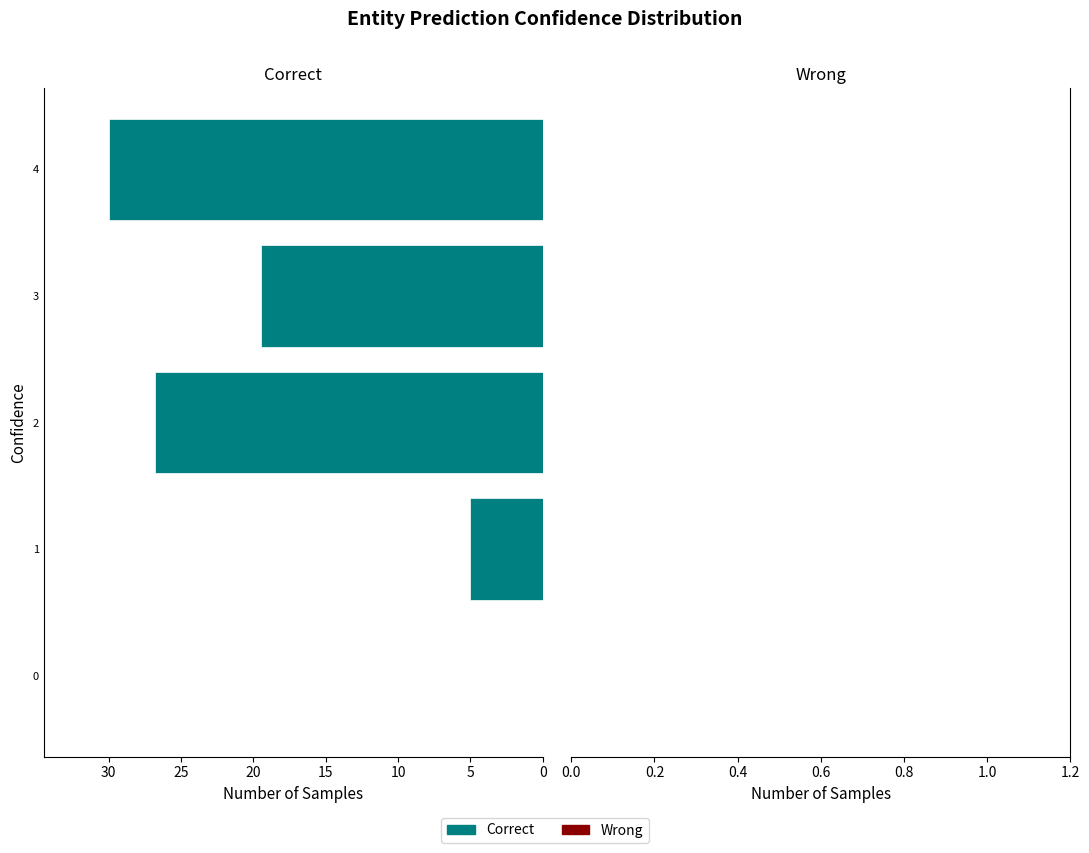

What is the change in value from 1 to 3?

+14.5